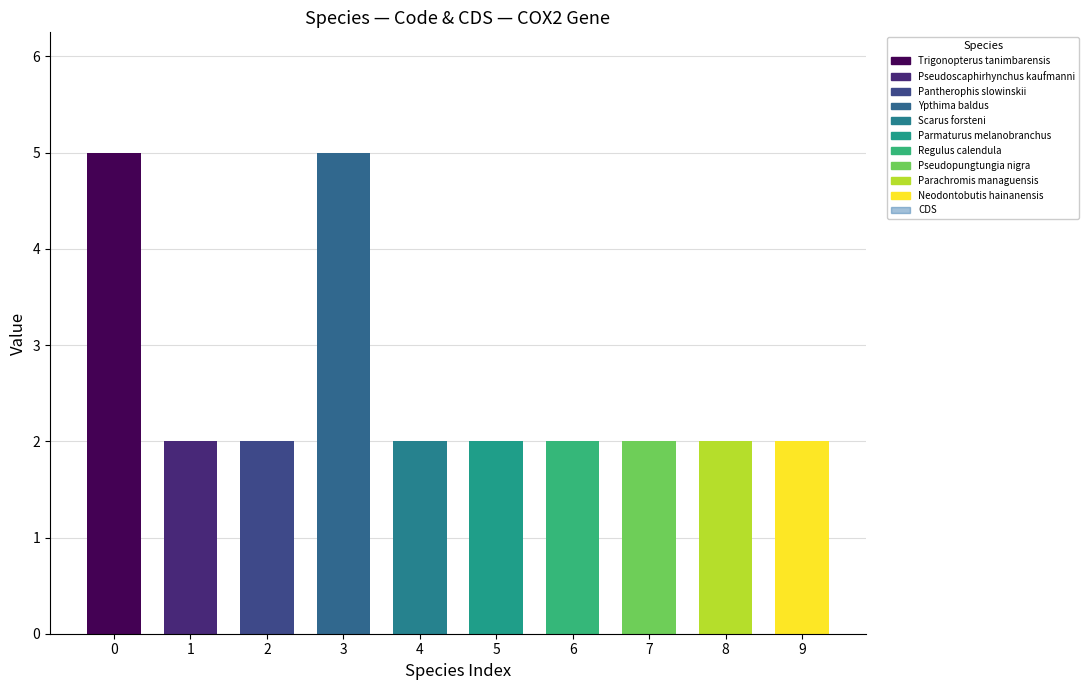

Which series has the widest spread of values?

Code